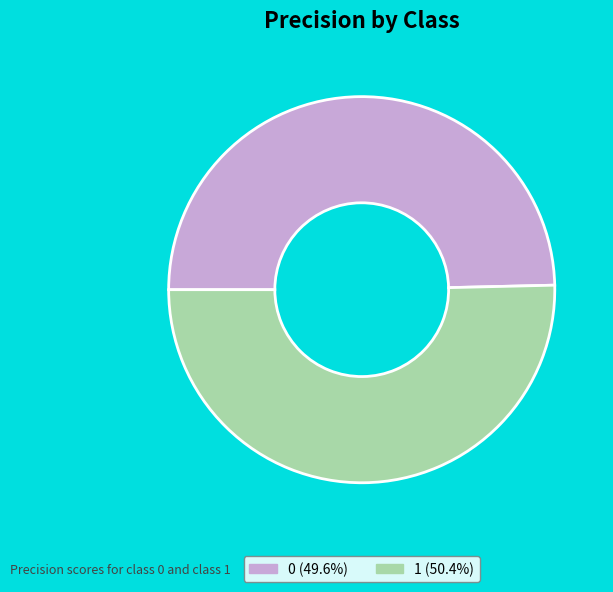

Is the sum of 0 (49.6%) and 1 (50.4%) greater than half?

Yes